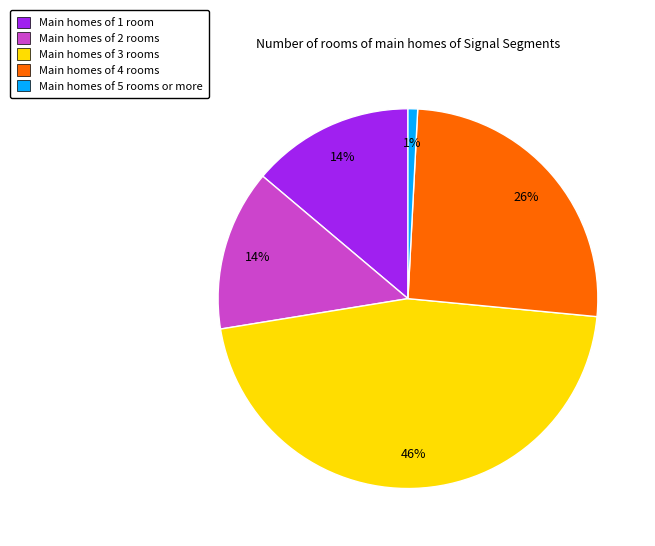

Is there a majority slice in this chart?

No